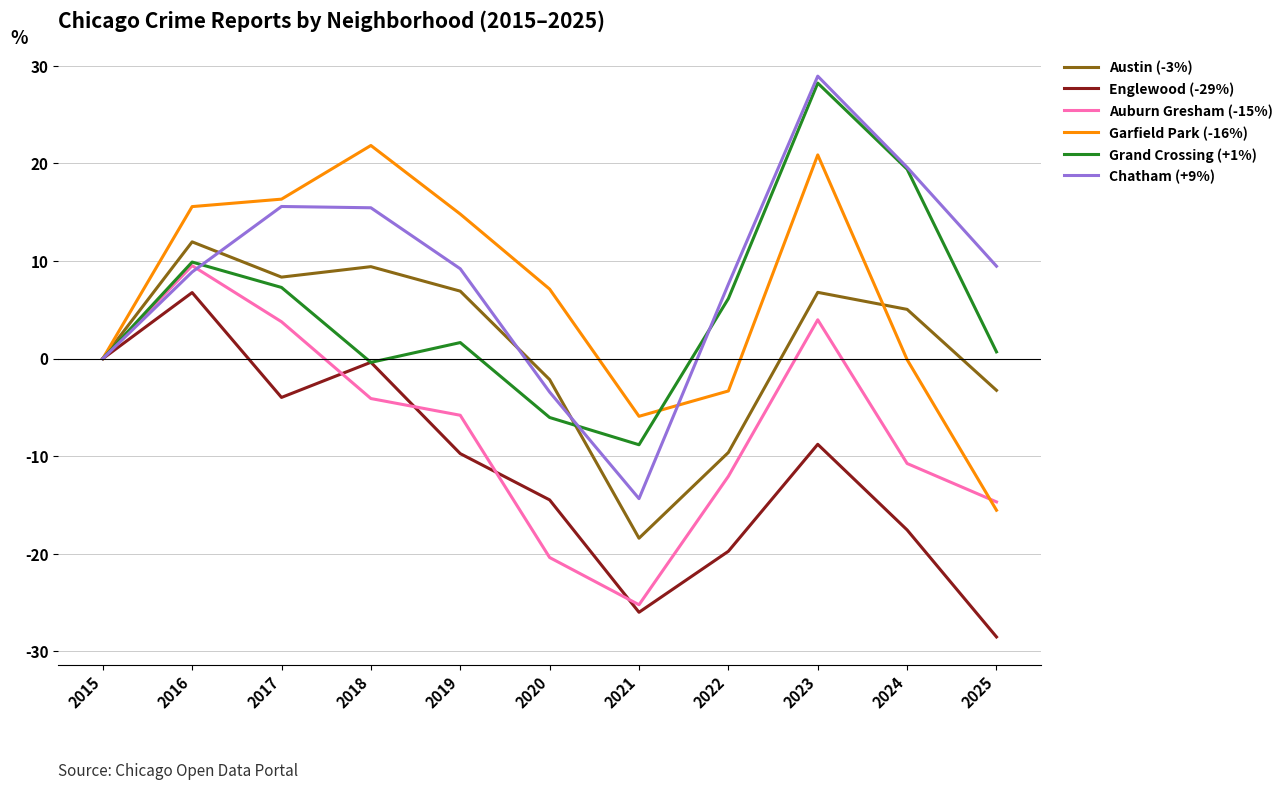

The Auburn Gresham (-15%) series shows 0.0 at 2015. True or false?

True